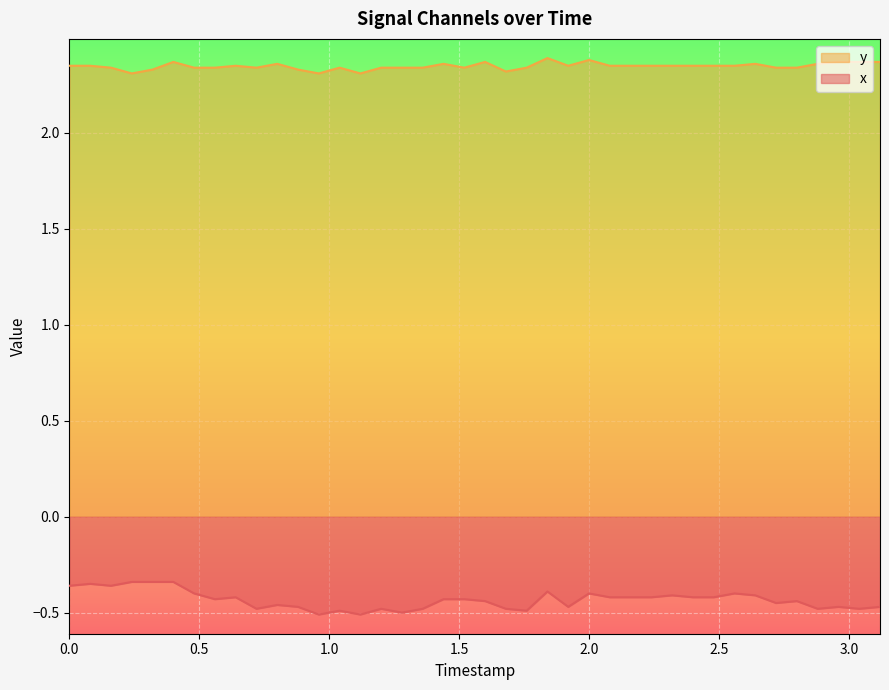

True or false: y and x cross at least once.

False